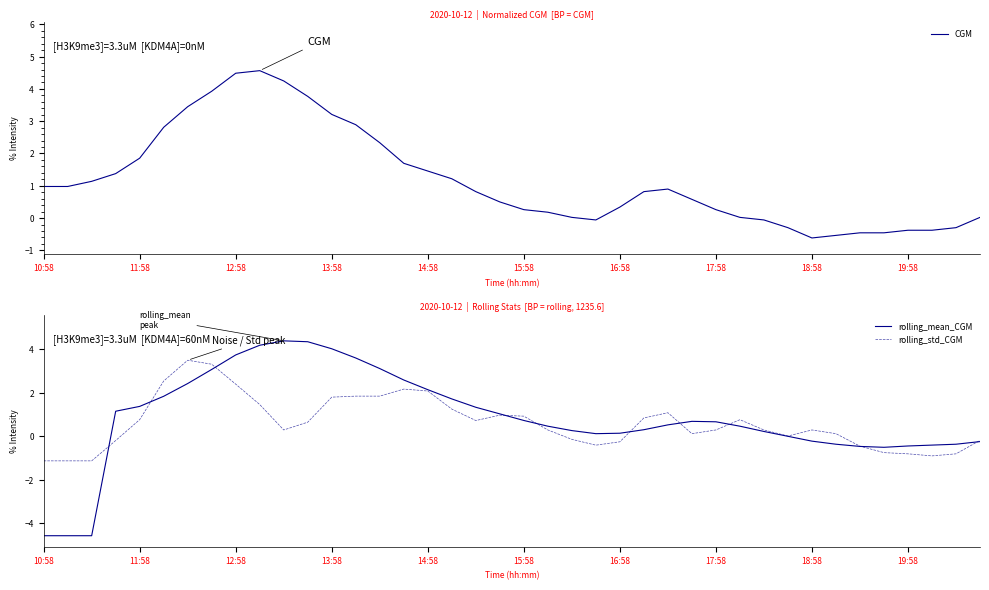

Reading left to right, transcribe all the data shown in this chart.

CGM: 1.0	1.0	1.1	1.4	1.9	2.8	3.4	3.9	4.5	4.6	4.2	3.8	3.2	2.9	2.3	1.7	1.5	1.2	0.8	0.5	0.3	0.2	0.0	-0.1	0.3	0.8	0.9	0.6	0.3	0.0	-0.1	-0.3	-0.6	-0.5	-0.5	-0.5	-0.4	-0.4	-0.3	0.0
rolling_mean_CGM: -4.6	-4.6	-4.6	1.1	1.4	1.8	2.4	3.1	3.7	4.2	4.4	4.3	4.0	3.6	3.1	2.6	2.1	1.7	1.3	1.0	0.7	0.5	0.3	0.1	0.1	0.3	0.5	0.7	0.7	0.5	0.2	-0.0	-0.2	-0.4	-0.5	-0.5	-0.5	-0.4	-0.4	-0.2
rolling_std_CGM: -1.1	-1.1	-1.1	-0.2	0.8	2.5	3.5	3.3	2.4	1.5	0.3	0.6	1.8	1.8	1.8	2.2	2.1	1.2	0.7	1.0	0.9	0.3	-0.1	-0.4	-0.3	0.8	1.1	0.1	0.3	0.8	0.3	0.0	0.3	0.1	-0.5	-0.8	-0.8	-0.9	-0.8	-0.2